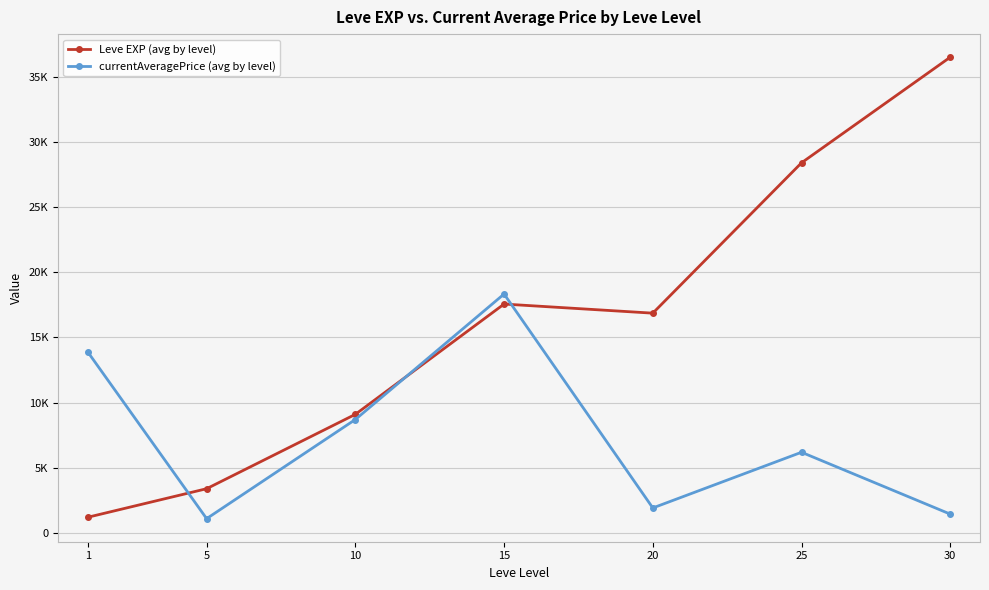

What are all the series names shown in the legend?

Leve EXP (avg by level), currentAveragePrice (avg by level)